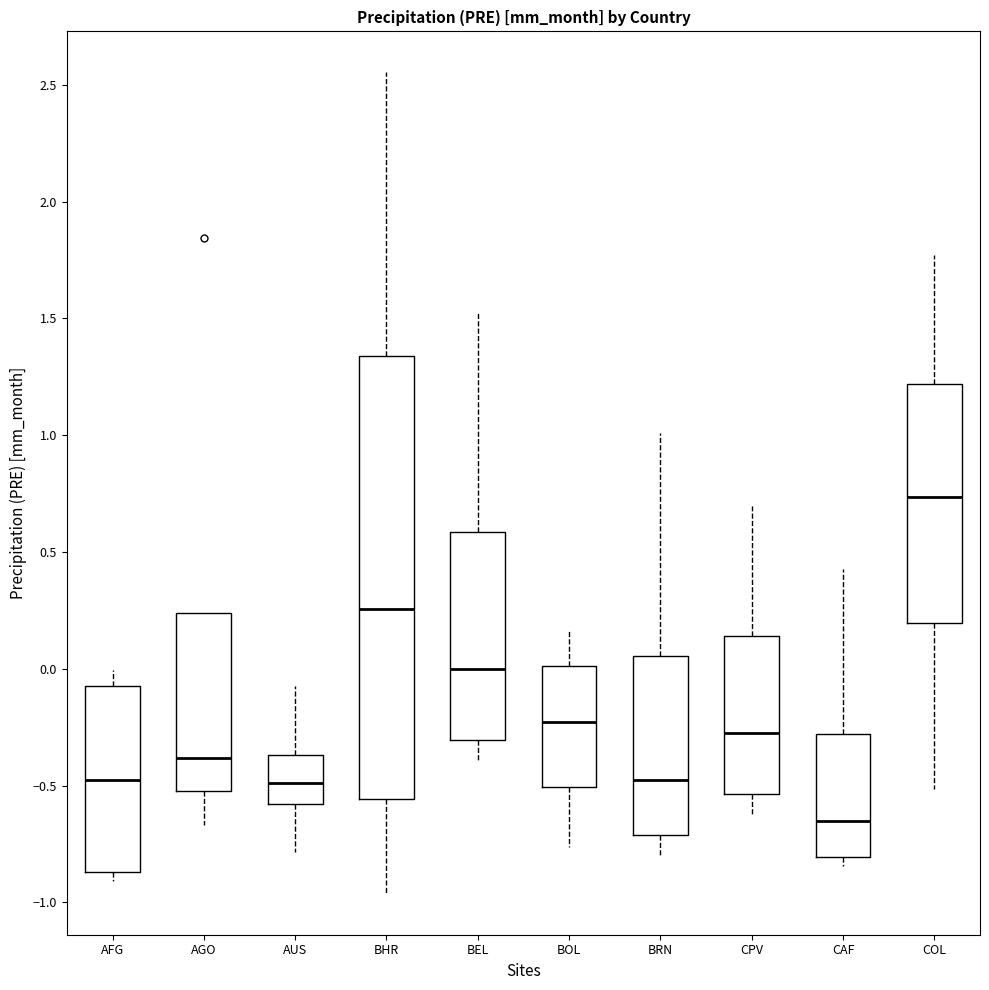

Reading left to right, transcribe this box plot: for each box, give where its median line is, the range the box spans, and where its two whiskers end, as read against the y-axis. The values are not printed on the chart, so give them approximately, as read against the axis.

AFG: median -0.50, box -0.85 to -0.05, whiskers -0.90 to 0.00
AGO: median -0.40, box -0.50 to 0.25, whiskers -0.65 to 0.25
AUS: median -0.50, box -0.60 to -0.35, whiskers -0.80 to -0.05
BHR: median 0.25, box -0.55 to 1.35, whiskers -0.95 to 2.55
BEL: median 0.00, box -0.30 to 0.60, whiskers -0.40 to 1.55
BOL: median -0.25, box -0.50 to 0.00, whiskers -0.75 to 0.15
BRN: median -0.45, box -0.70 to 0.05, whiskers -0.80 to 1.00
CPV: median -0.30, box -0.55 to 0.15, whiskers -0.60 to 0.70
CAF: median -0.65, box -0.80 to -0.30, whiskers -0.85 to 0.45
COL: median 0.75, box 0.20 to 1.20, whiskers -0.50 to 1.75